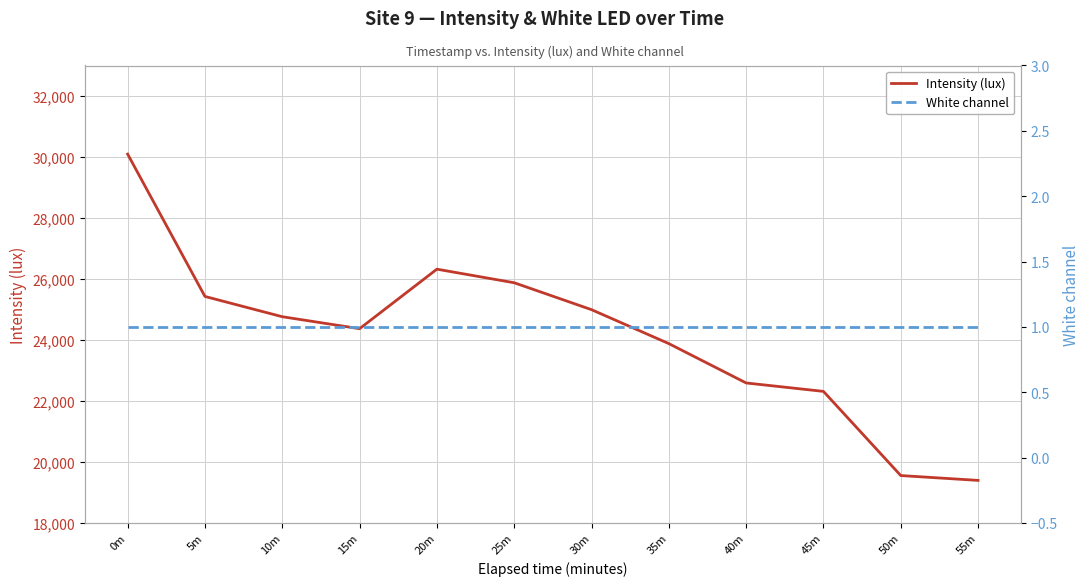

Reading left to right, list all the values displayed in this chart.

Intensity (lux): 0m=30094.3	5m=25426.2	10m=24761.5	15m=24369.0	20m=26320.8	25m=25875.4	30m=24992.7	35m=23879.7	40m=22589.2	45m=22312.9	50m=19552.8	55m=19394.0
White channel: 0m=1.0	5m=1.0	10m=1.0	15m=1.0	20m=1.0	25m=1.0	30m=1.0	35m=1.0	40m=1.0	45m=1.0	50m=1.0	55m=1.0